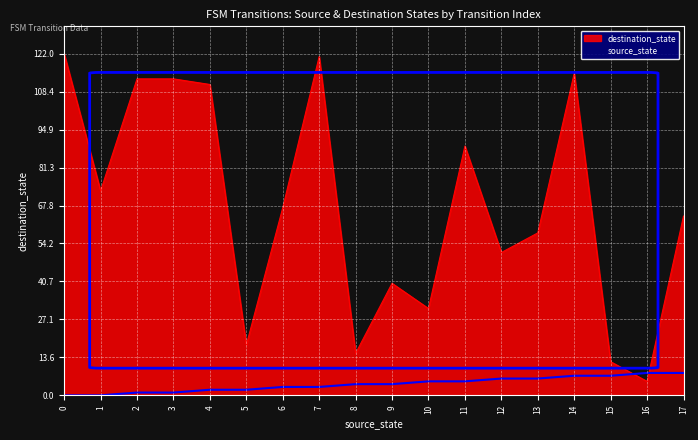

List the series in order of their peak value, lowest first.

source_state, destination_state